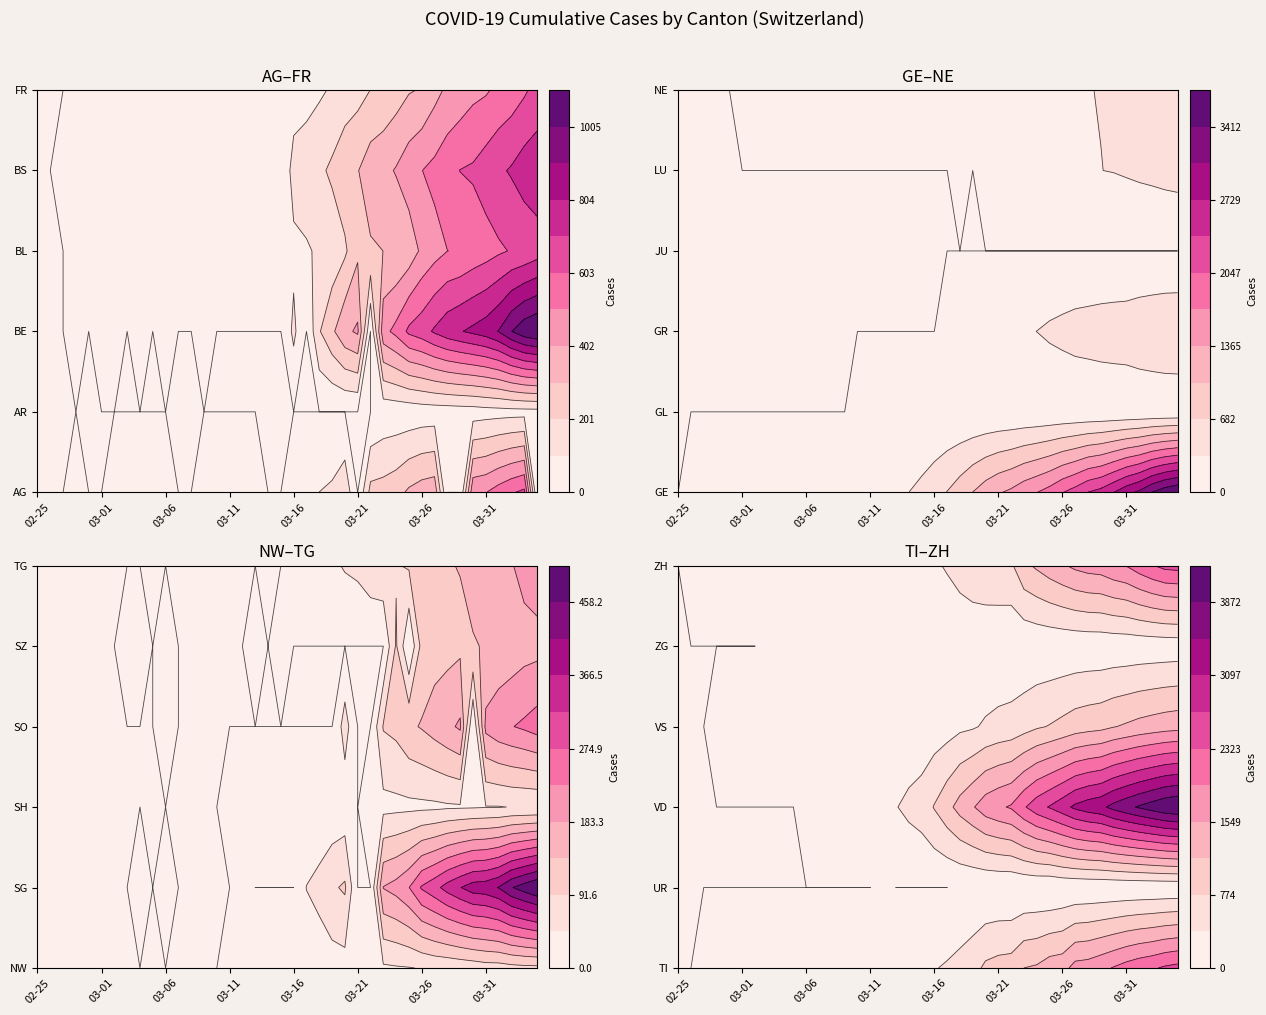

What is the sum of the VD values at 14 and 10?

153